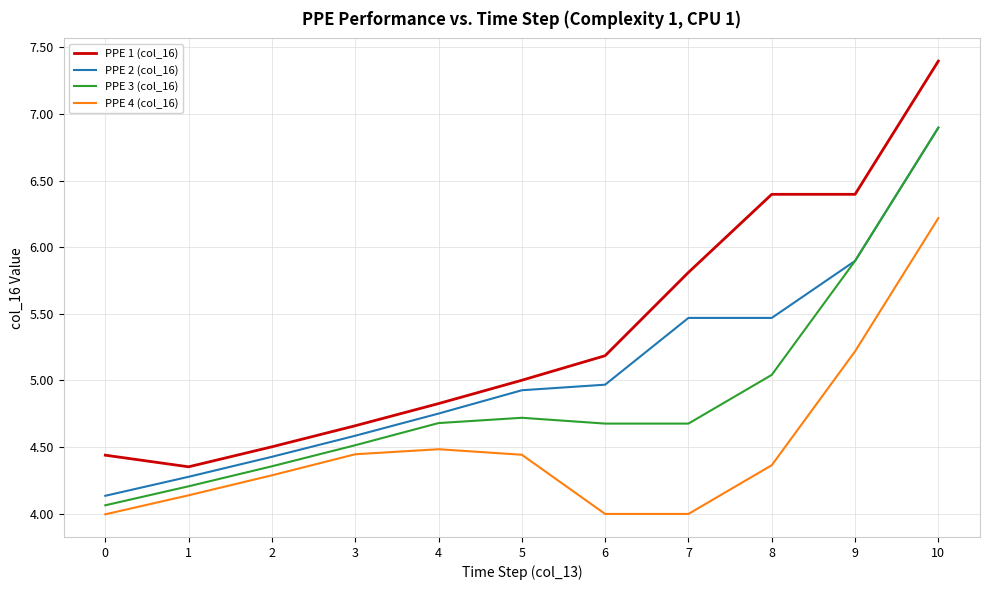

At which category is the sum across all series the highest?

10